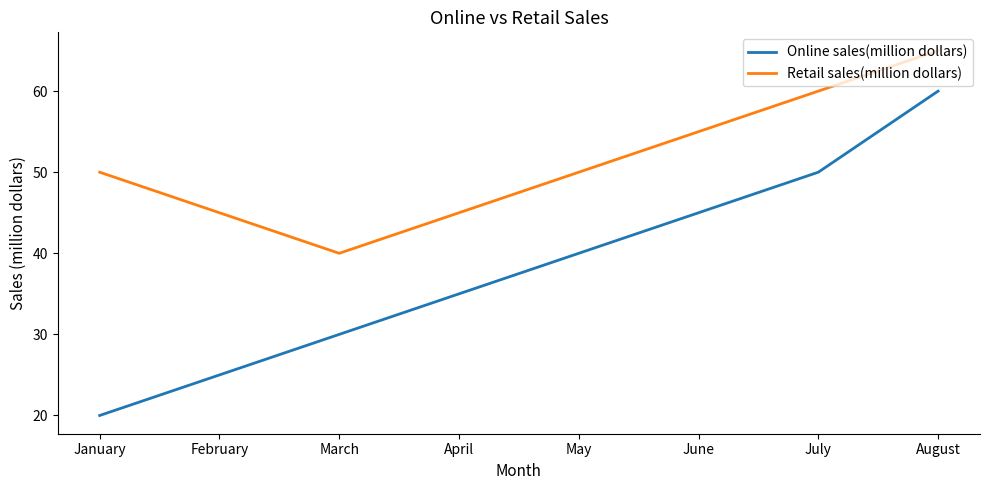

What is the difference between the maximum and minimum values in the Online sales(million dollars) series?

40